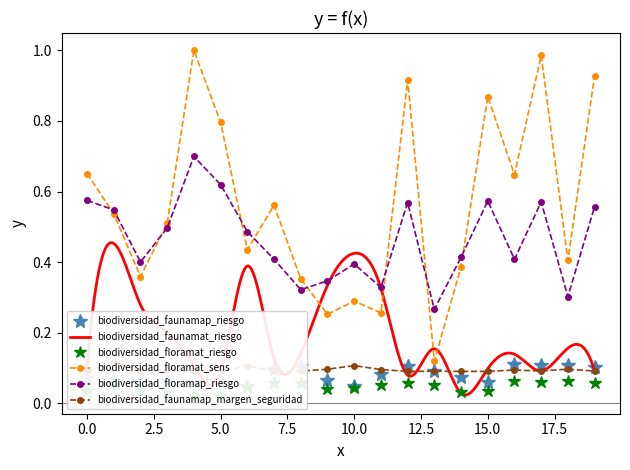

True or false: biodiversidad_floramat_riesgo and biodiversidad_faunamap_margen_seguridad cross at least once.

False